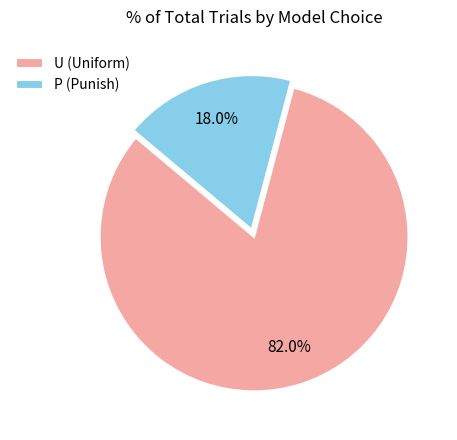

What is the smallest slice in the pie chart?

P